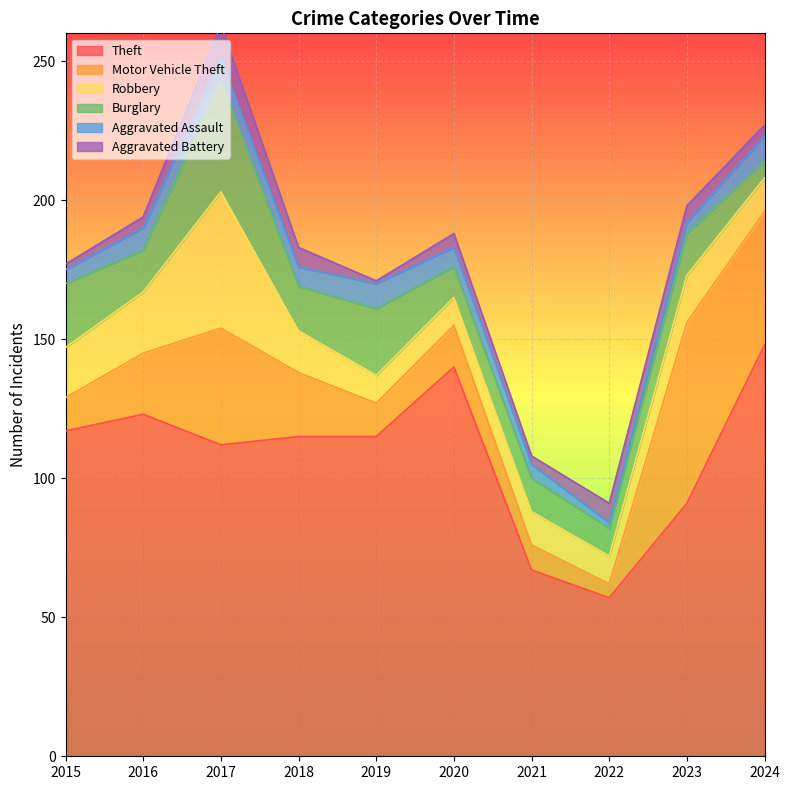

Is it true that Motor Vehicle Theft equals 18 at 2019?

False